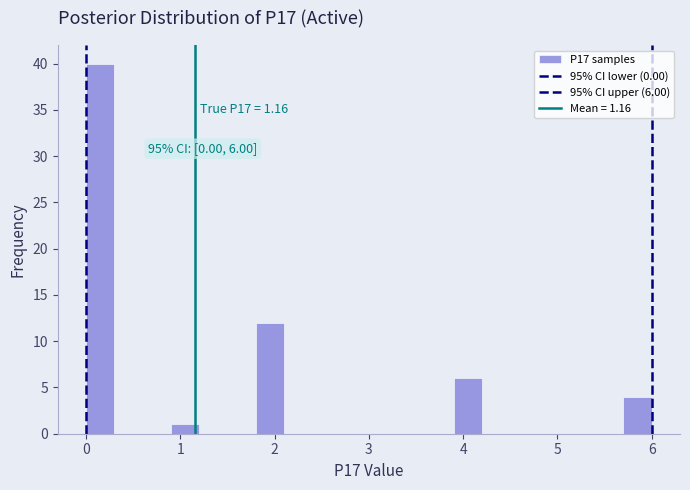

Read against the x-axis, roughly where is the centre of the tallest bar?

0.2